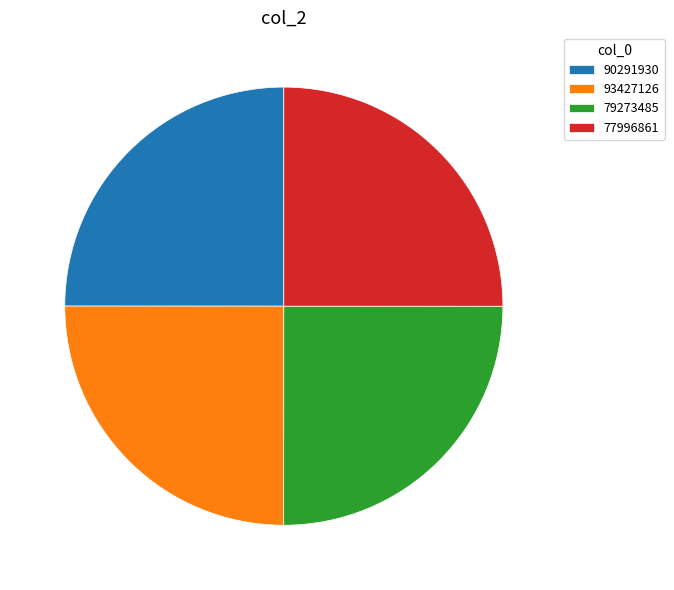

How many segments does this pie chart have?

4